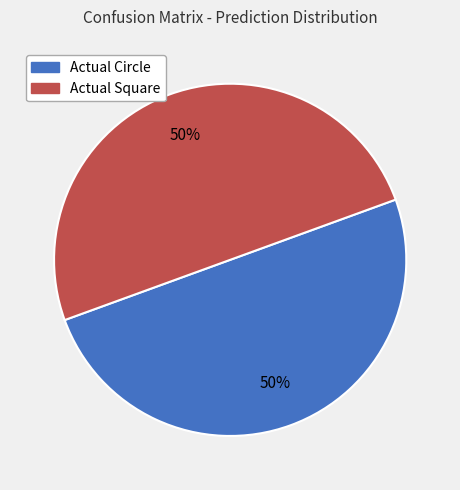

To the nearest percent, what portion does Actual Square represent?

50%